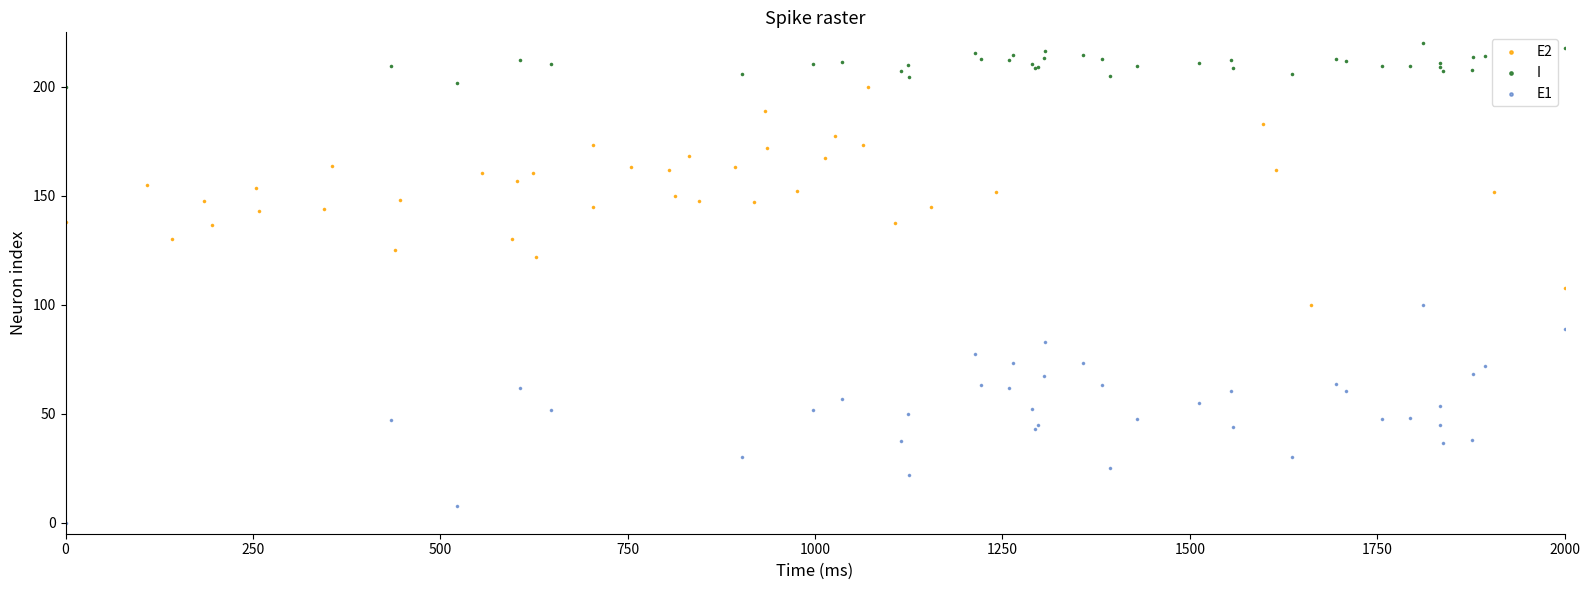

Which series reaches the minimum Y coordinate?

E1